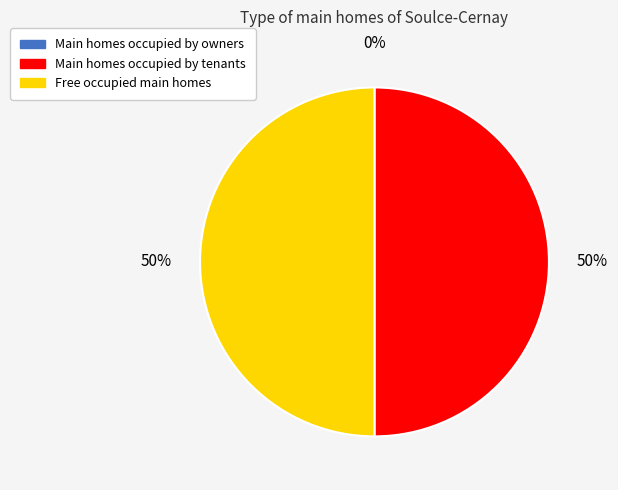

Do Main homes occupied by tenants and Free occupied main homes together represent more than half of the pie?

Yes